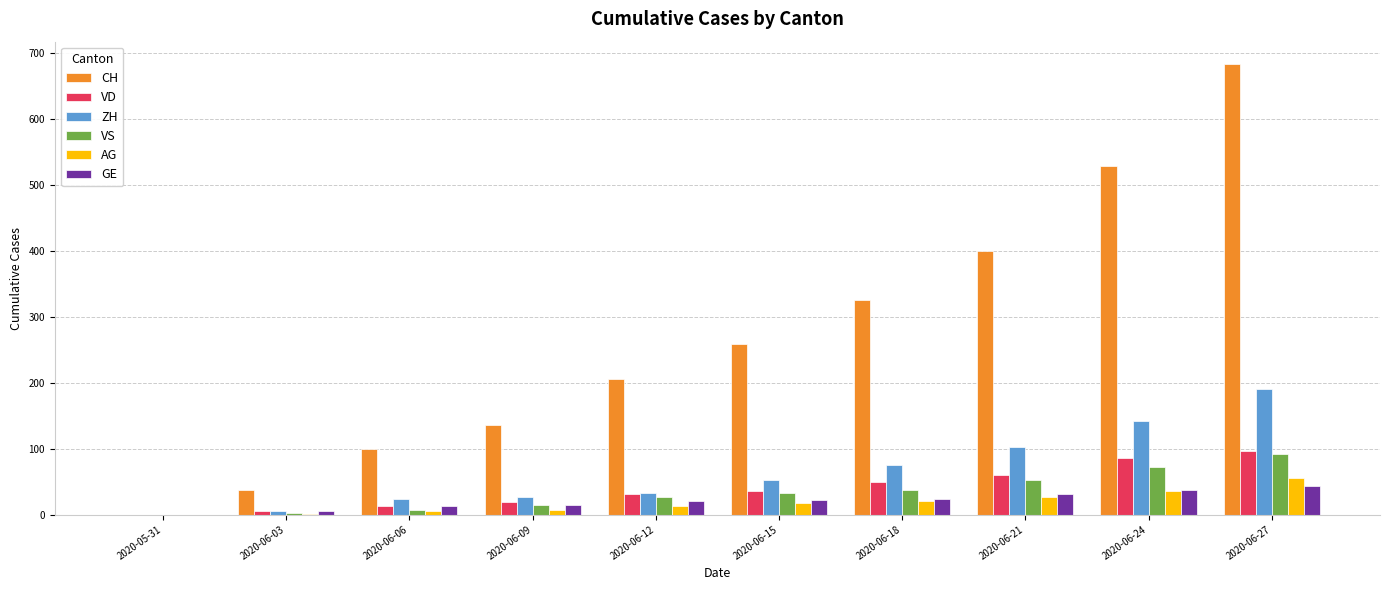

At which category is the sum across all series the highest?

2020-06-27